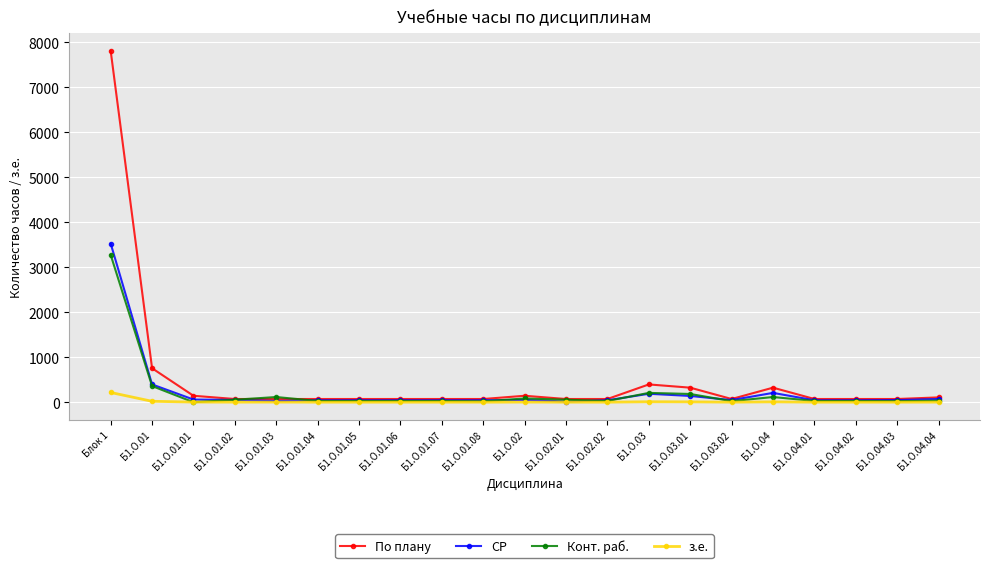

Which category has the highest value across all series?

Блок 1